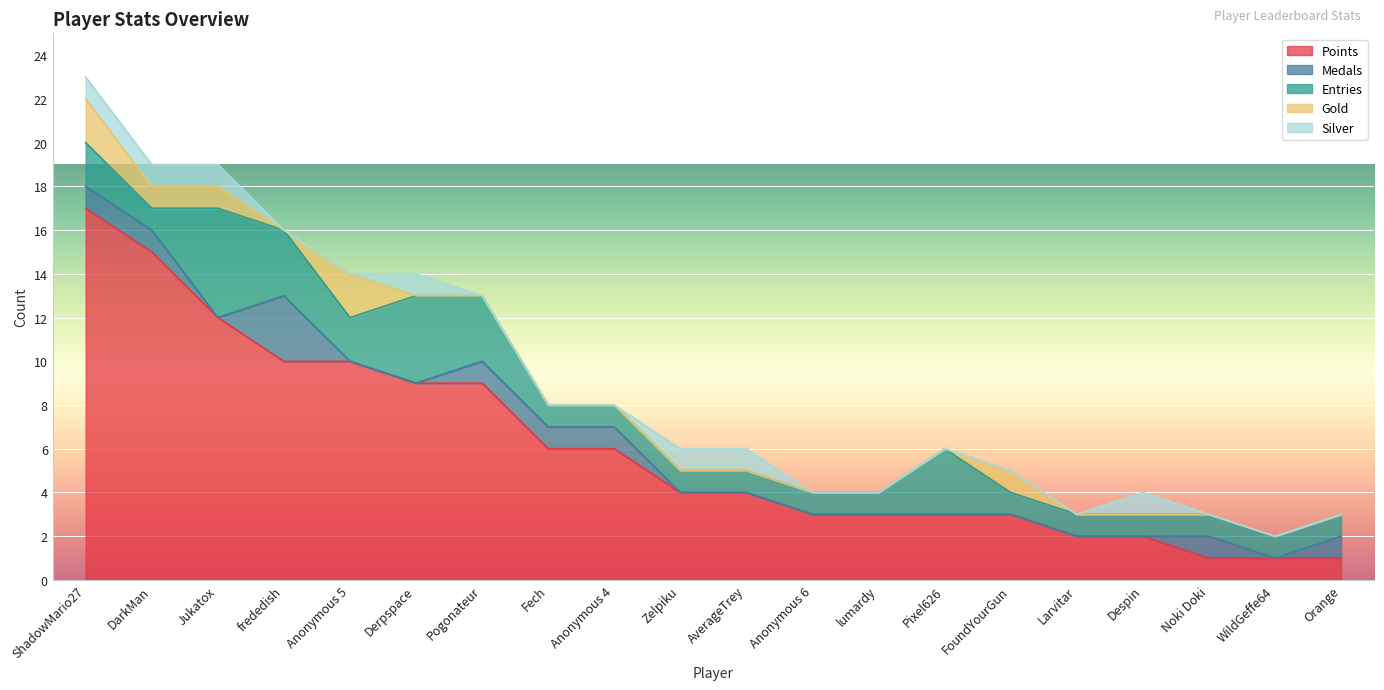

How many distinct data groups are displayed?

5